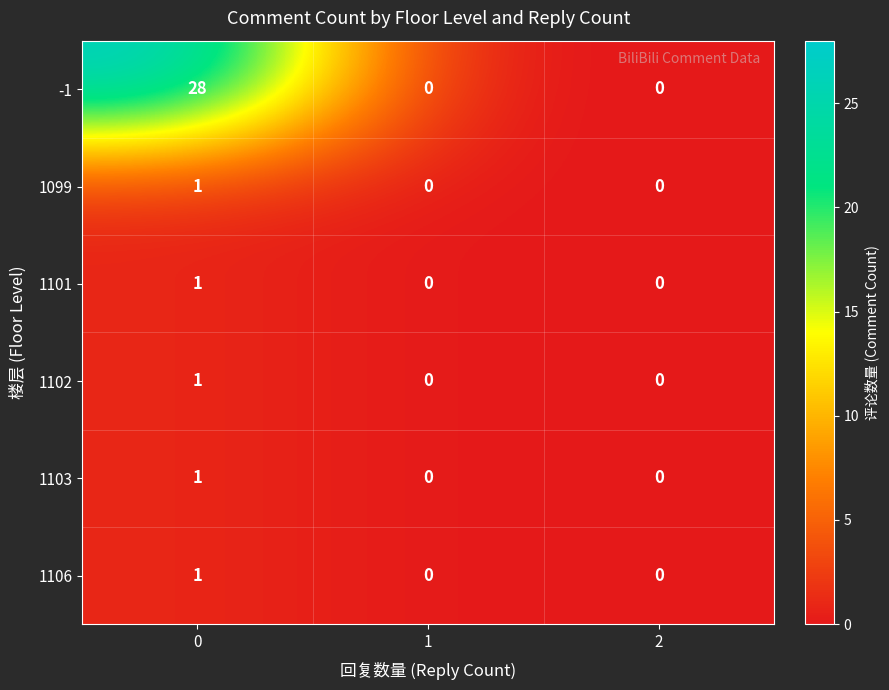

Count the 1099 values in the range 0 to 1.

3